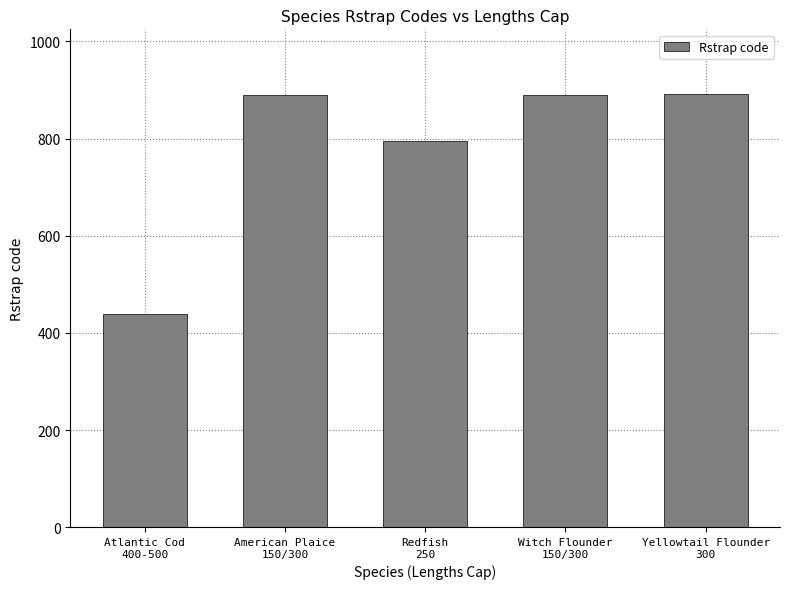

What is the value of the 5th bar from the left?

891